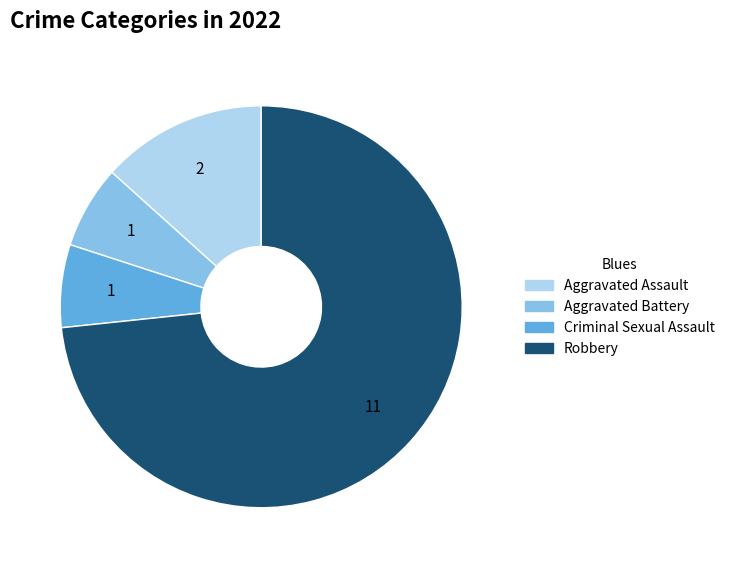

Combined, do Aggravated Battery and Criminal Sexual Assault account for over 50%?

No